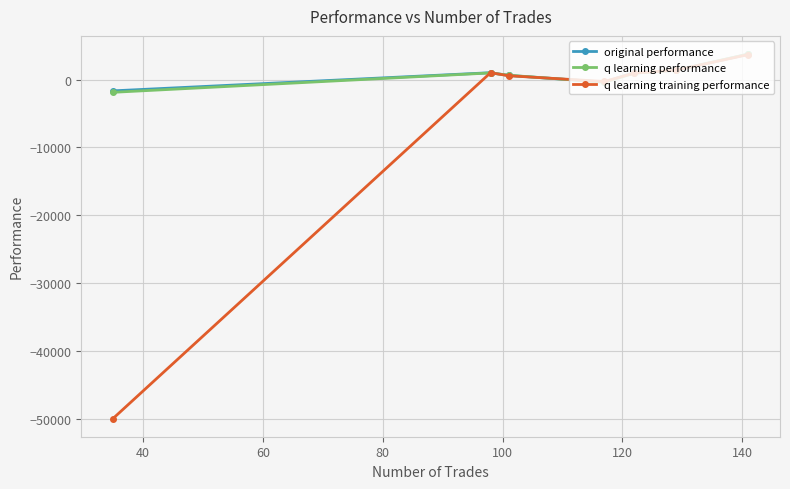

After their last crossing, which series has the higher values: original performance or q learning performance?

q learning performance